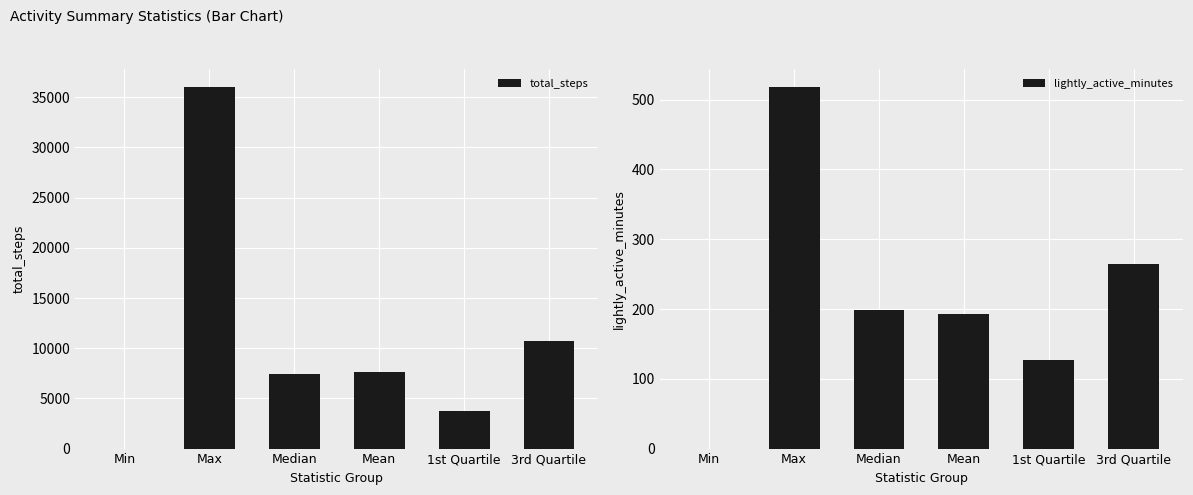

Reading left to right, extract all data points from this chart.

total_steps: Min=0.0	Max=36019.0	Median=7405.5	Mean=7637.9	1st Quartile=3789.8	3rd Quartile=10727.0
lightly_active_minutes: Min=0.0	Max=518.0	Median=199.0	Mean=192.8	1st Quartile=127.0	3rd Quartile=264.0